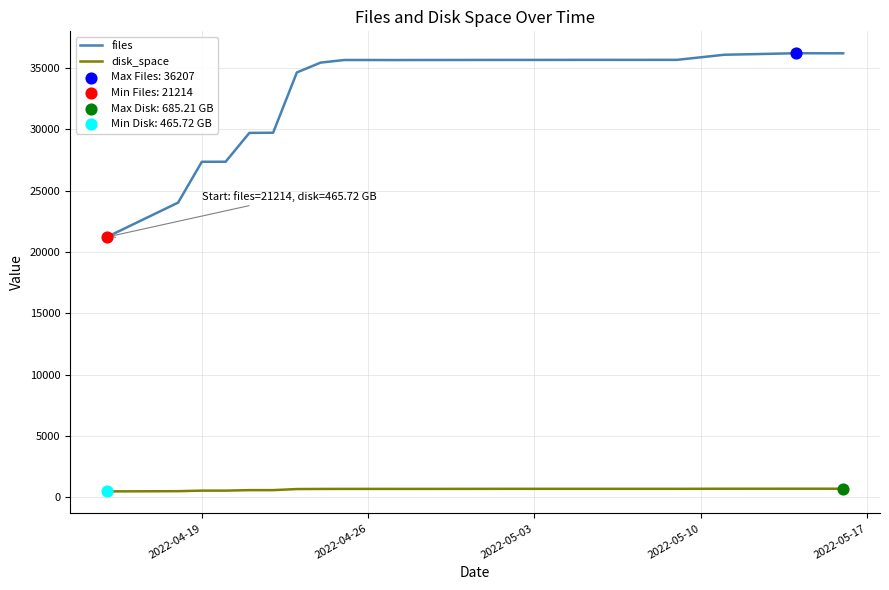

What is the difference between the maximum and minimum values in the files series?

14993.0